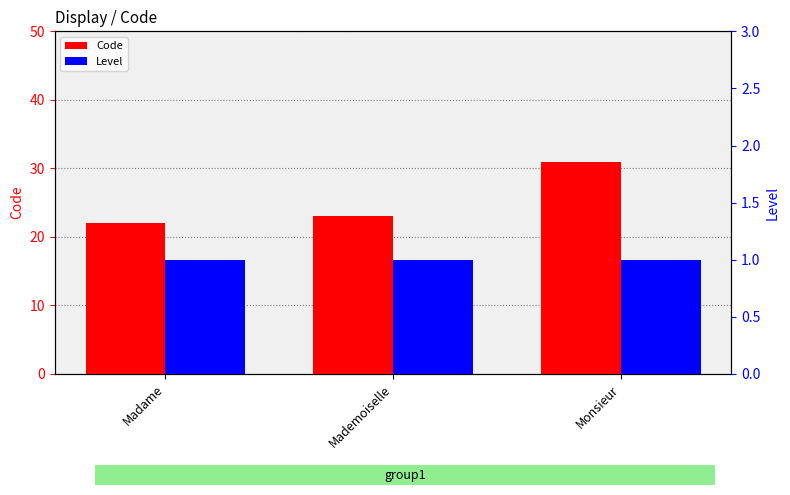

How many bars are there in total?

6